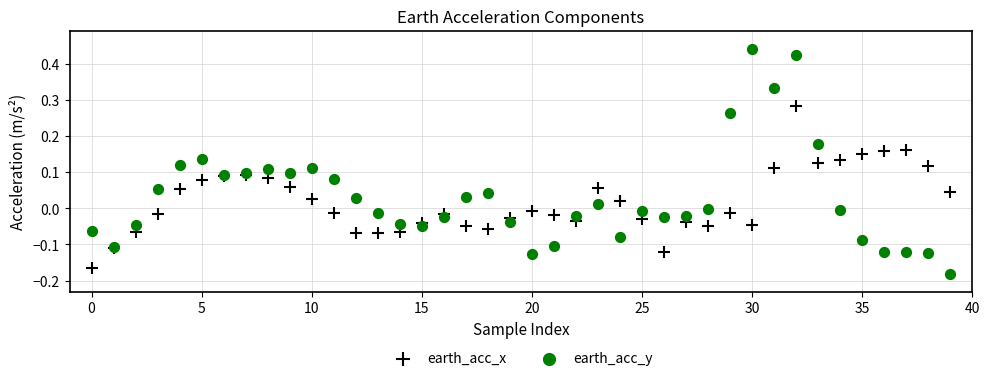

Which series has the widest spread of Y values?

earth_acc_y